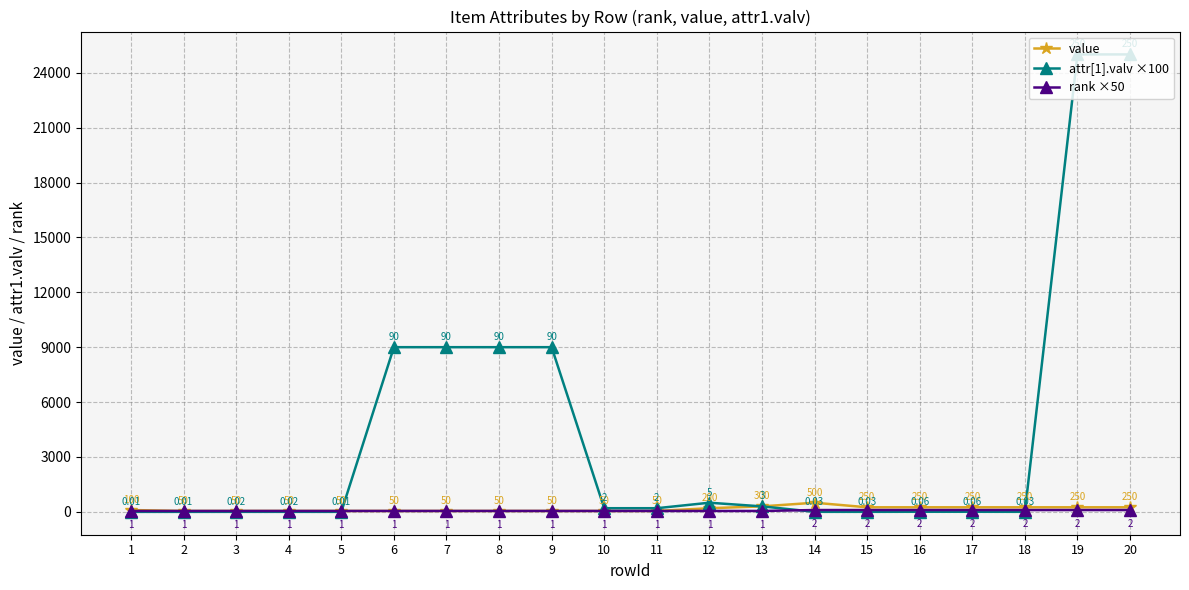

How many lines are shown in the chart?

3